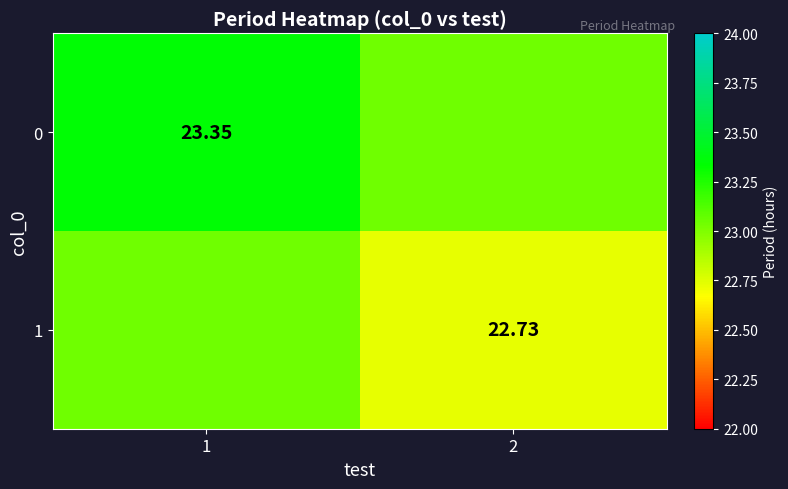

Read the 1 value at 2.

22.7